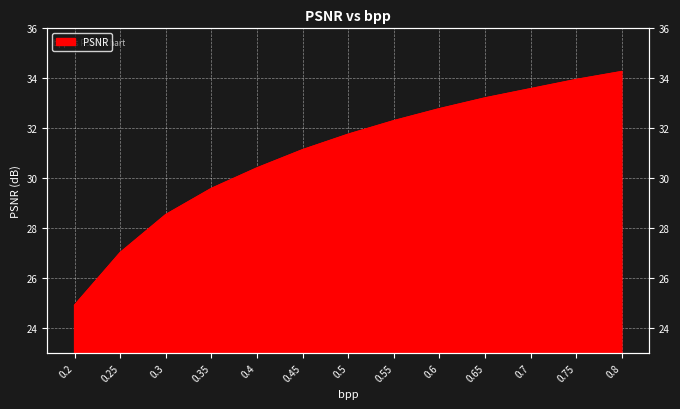

At which label is the value closest to 29?

0.3